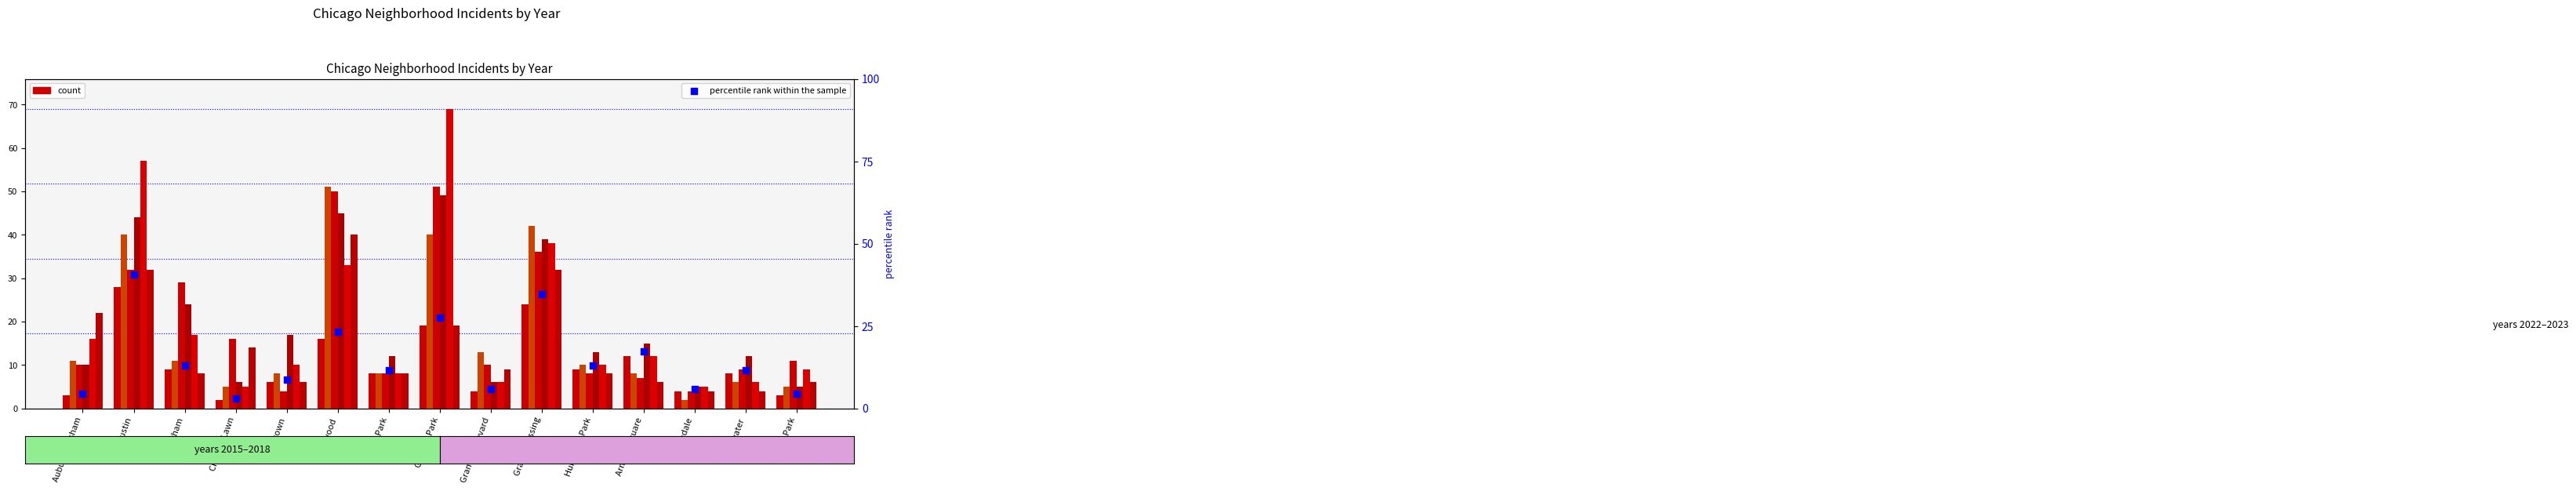

Which has a higher value, Chicago Lawn or Grand Boulevard?

Grand Boulevard